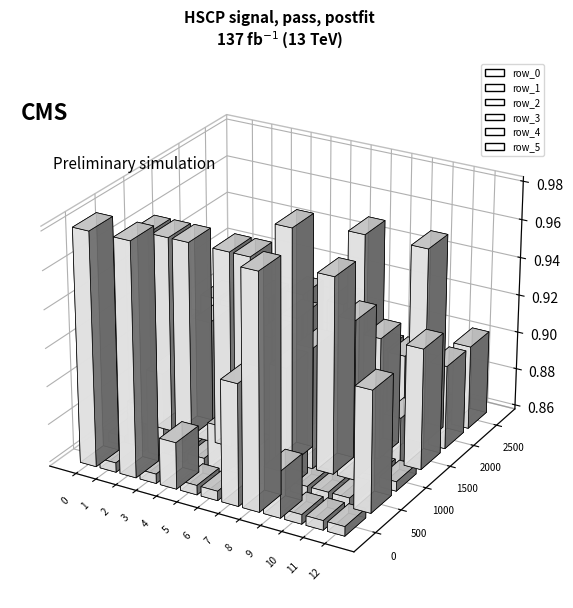

What is the minimum value shown in the chart?

0.9